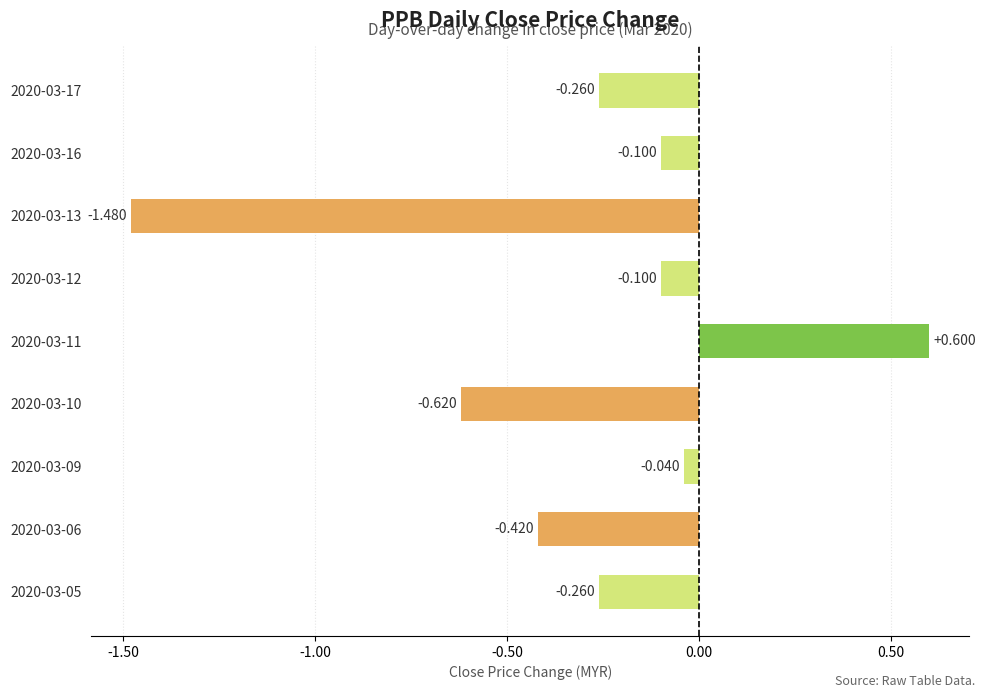

How many negative values are there?

8